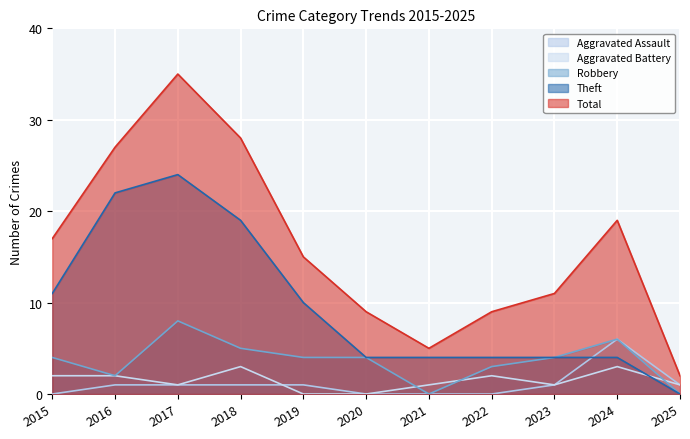

What is the greatest value displayed?

35